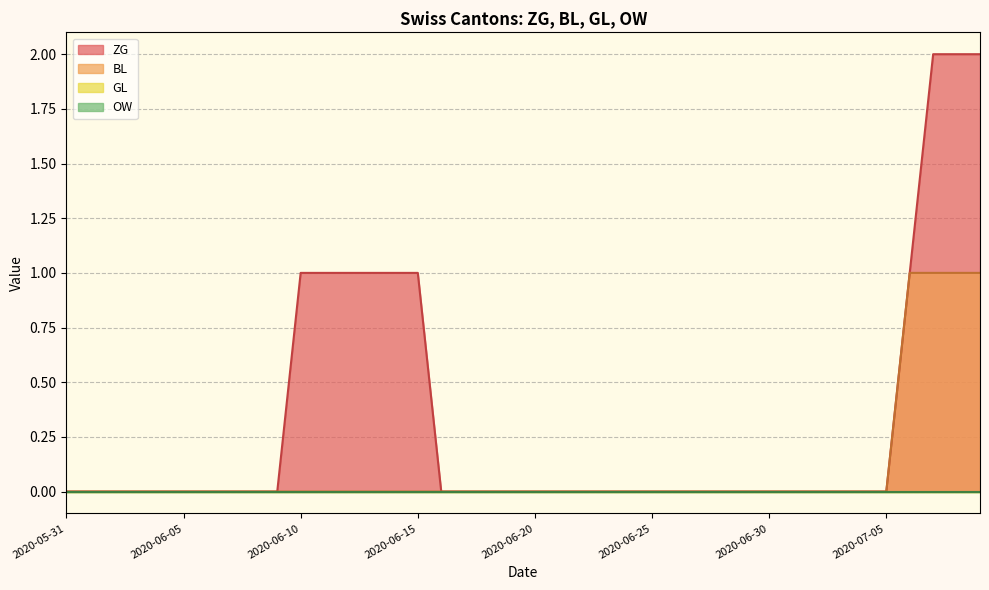

Is it true that ZG equals 0 at 2020-07-05?

True